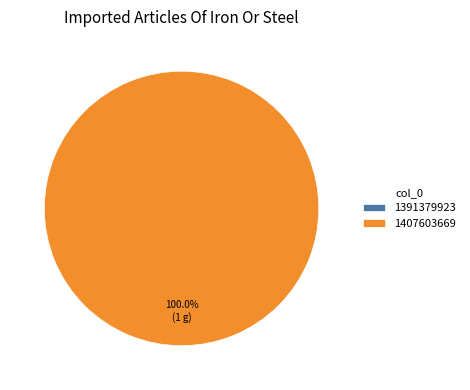

Which slice is the smallest?

1391379923